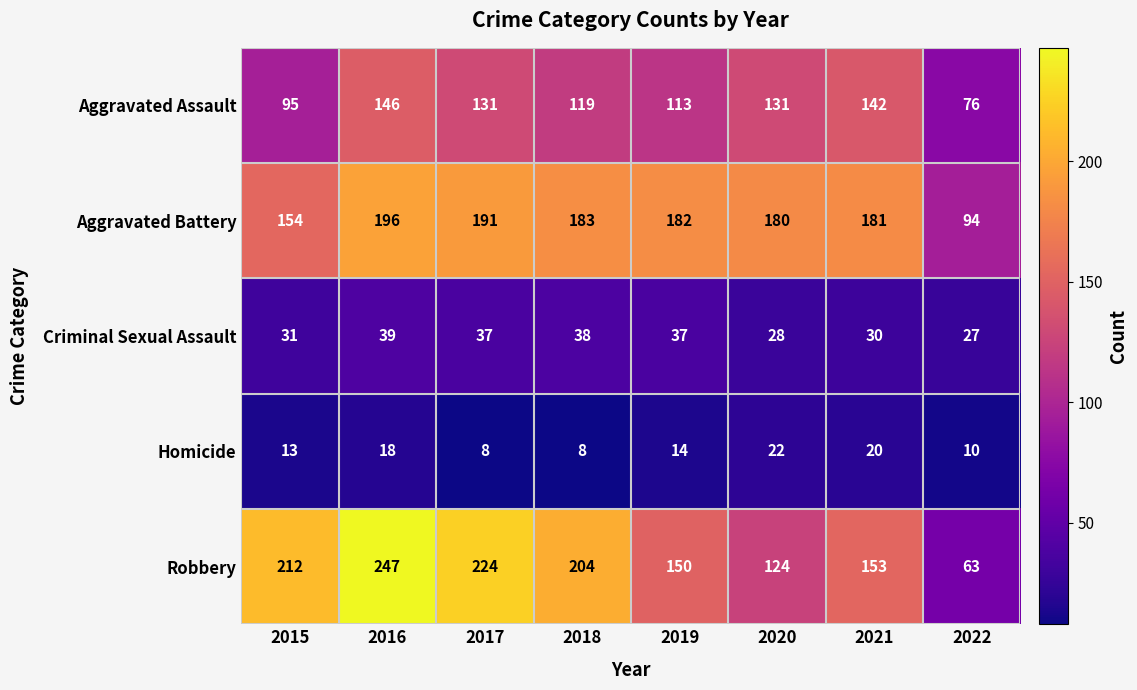

Between 2018 and 2021, which series saw the biggest shift?

Robbery